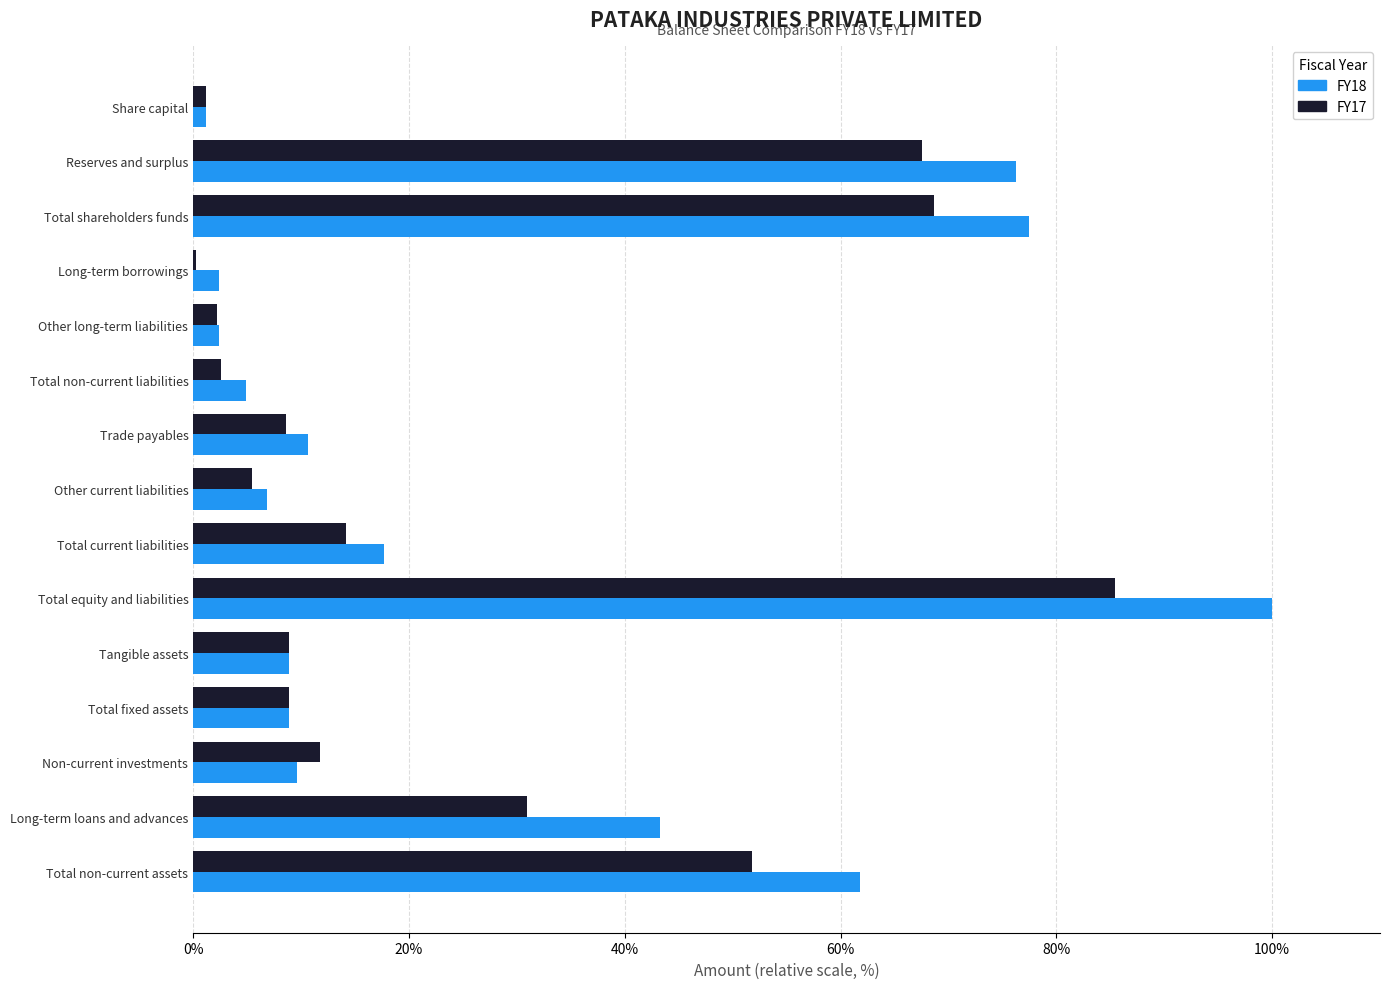

The value of FY18 at Total shareholders funds is 77.5. True or false?

True